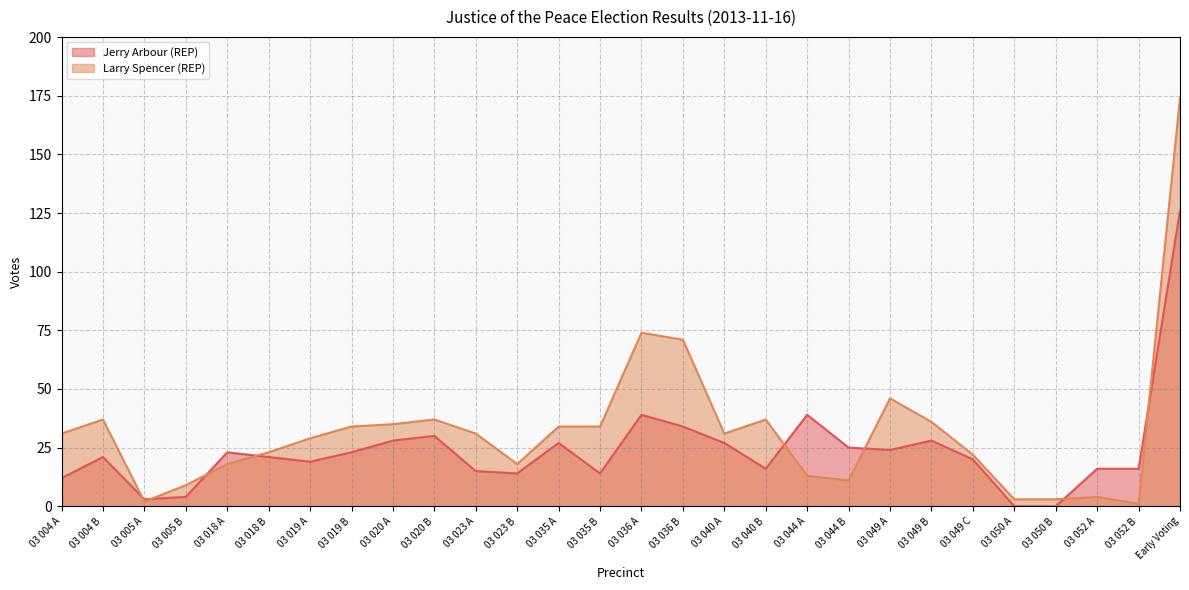

Rank the series at 03 036 B from lowest to highest value.

Jerry Arbour (REP), Larry Spencer (REP)